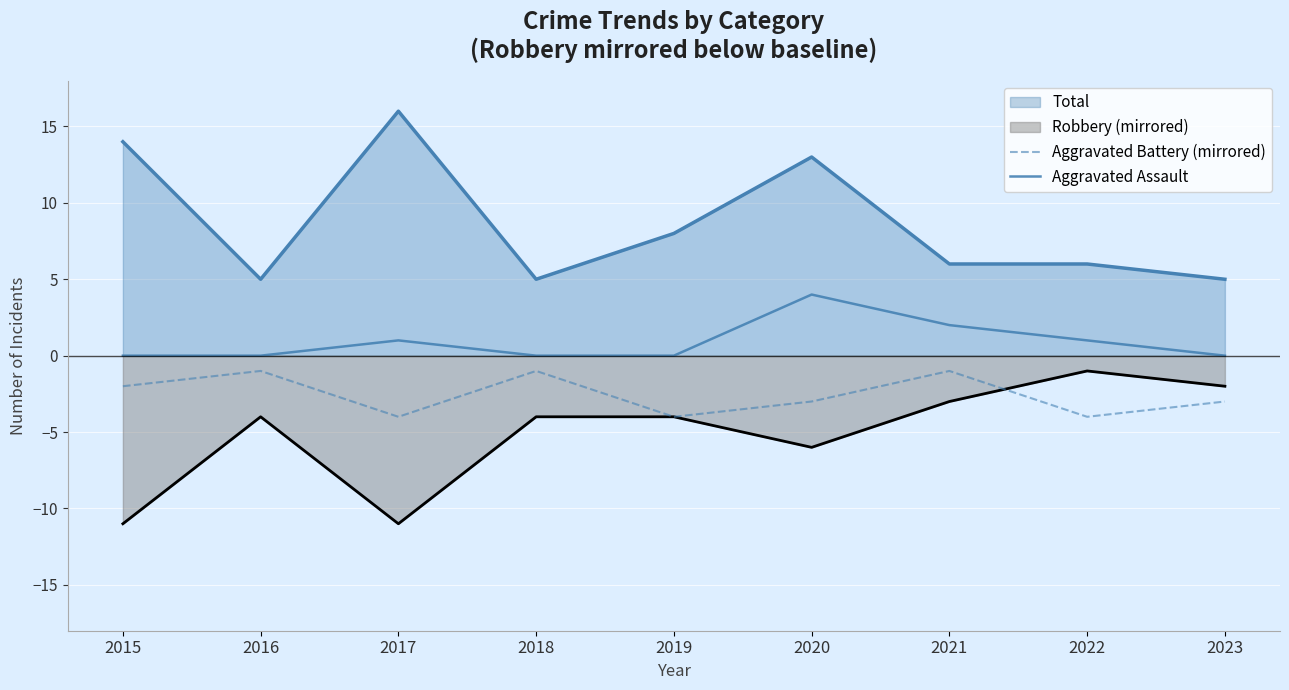

Where is Aggravated Assault nearest to the value 2?

2021